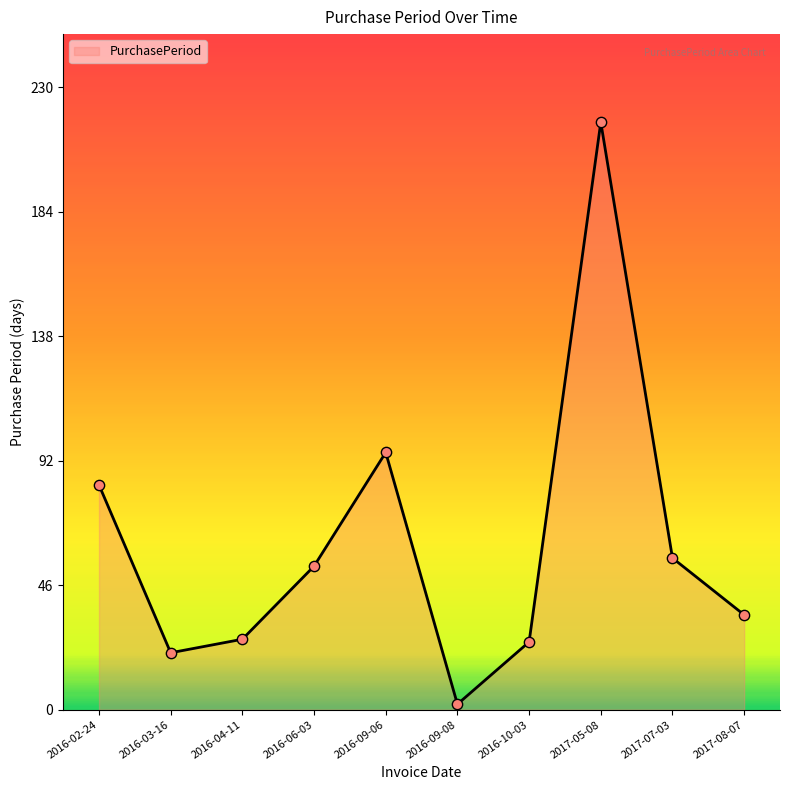

What is the ratio of the value at 2016-03-16 to the value at 2017-08-07?

0.6